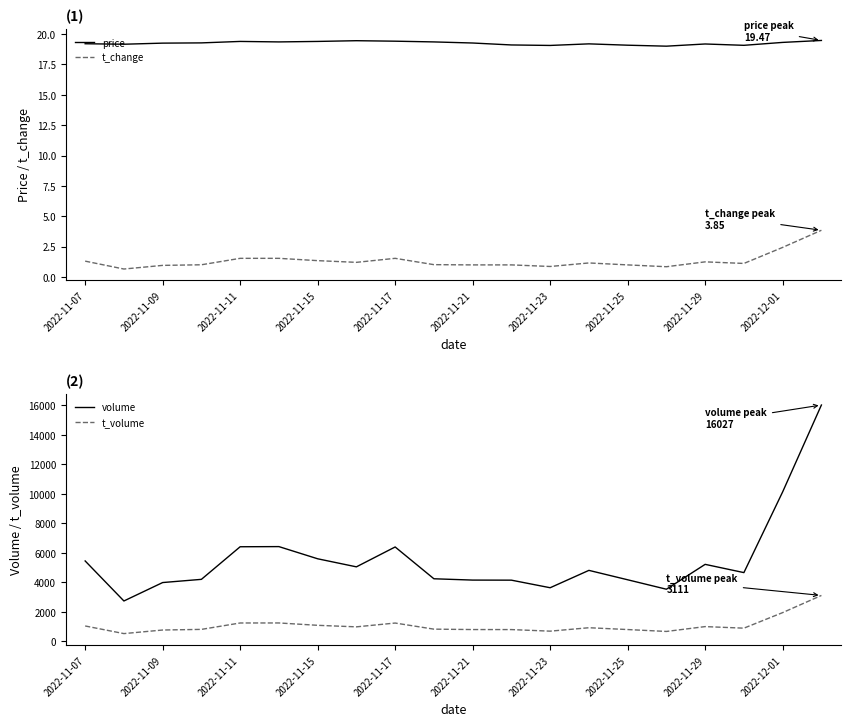

Is it true that t_change equals 1.4 at 2022-11-15?

True